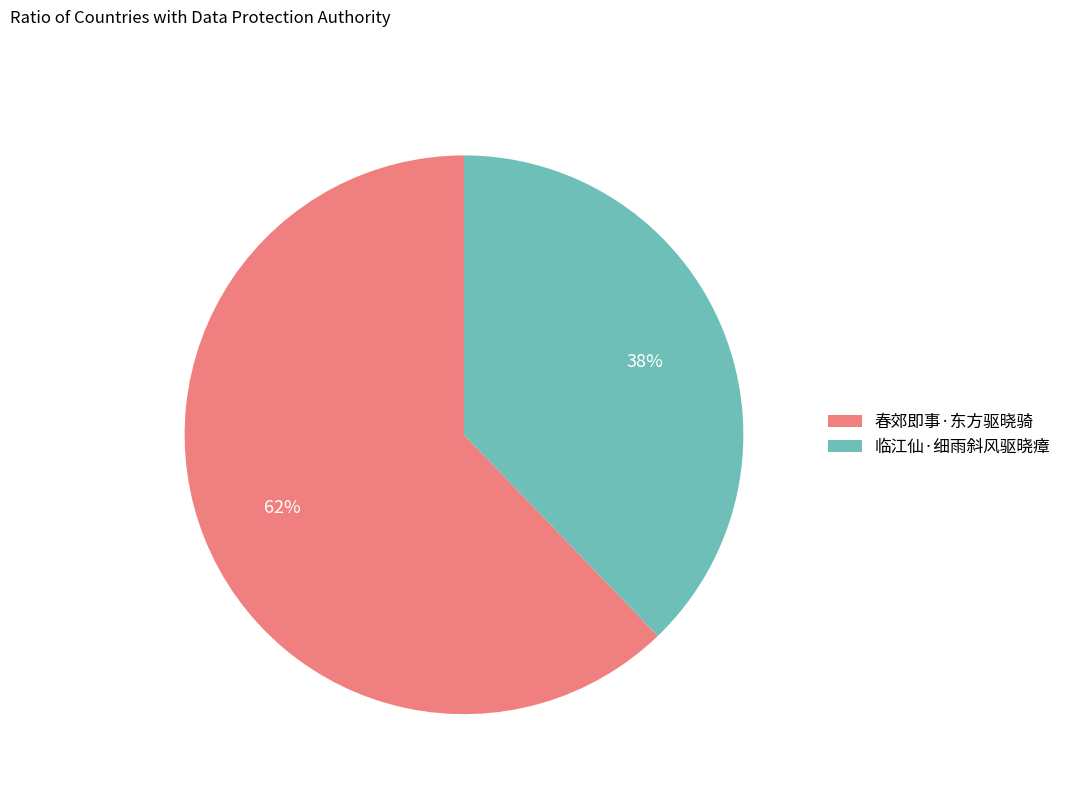

Is the sum of 临江仙·细雨斜风驱晓瘴 and 春郊即事·东方驱晓骑 greater than half?

Yes